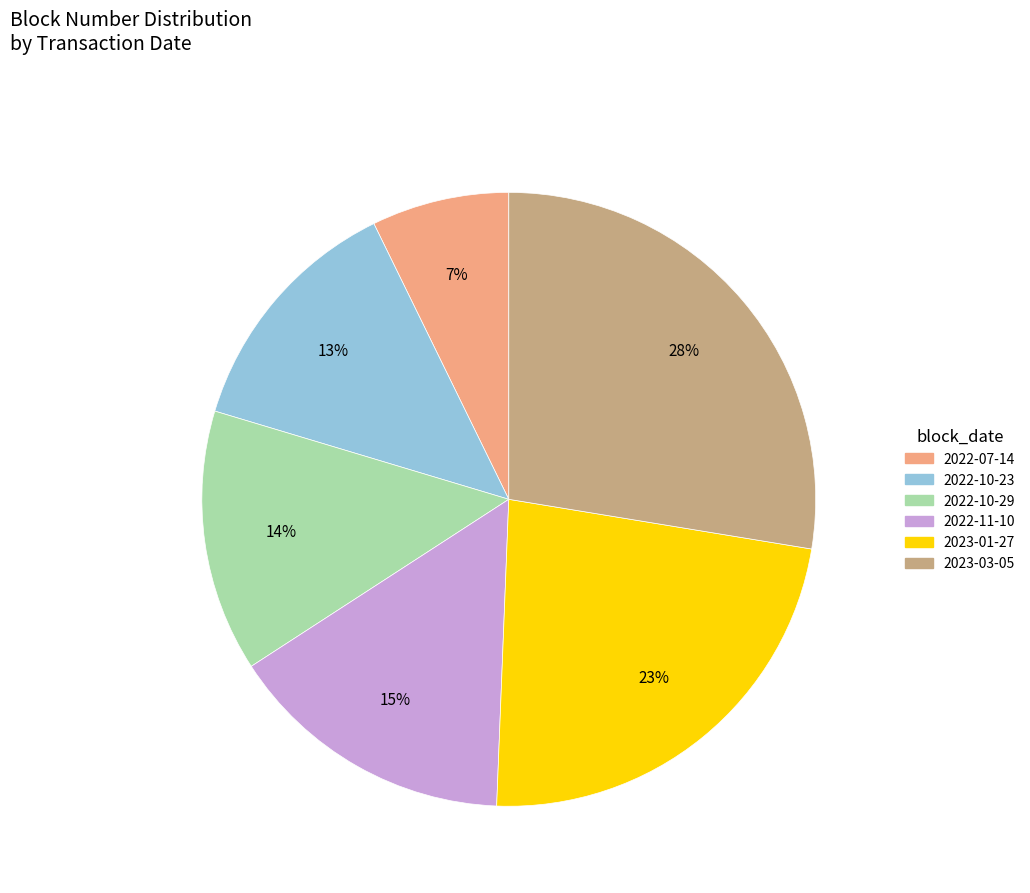

What percentage is the 2023-03-05 slice, to the nearest percent?

28%